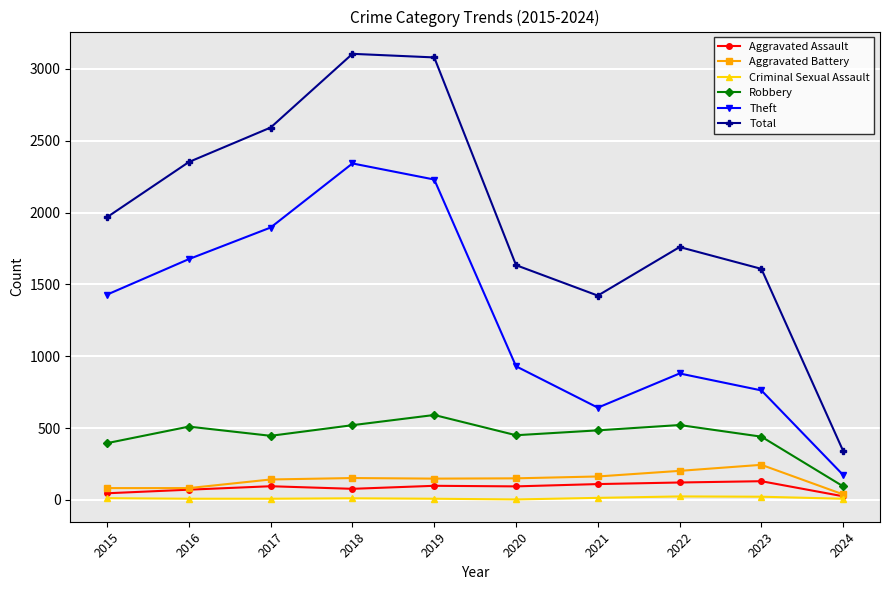

Is the value of Robbery at 2023 greater than the value of Aggravated Battery at 2016?

Yes